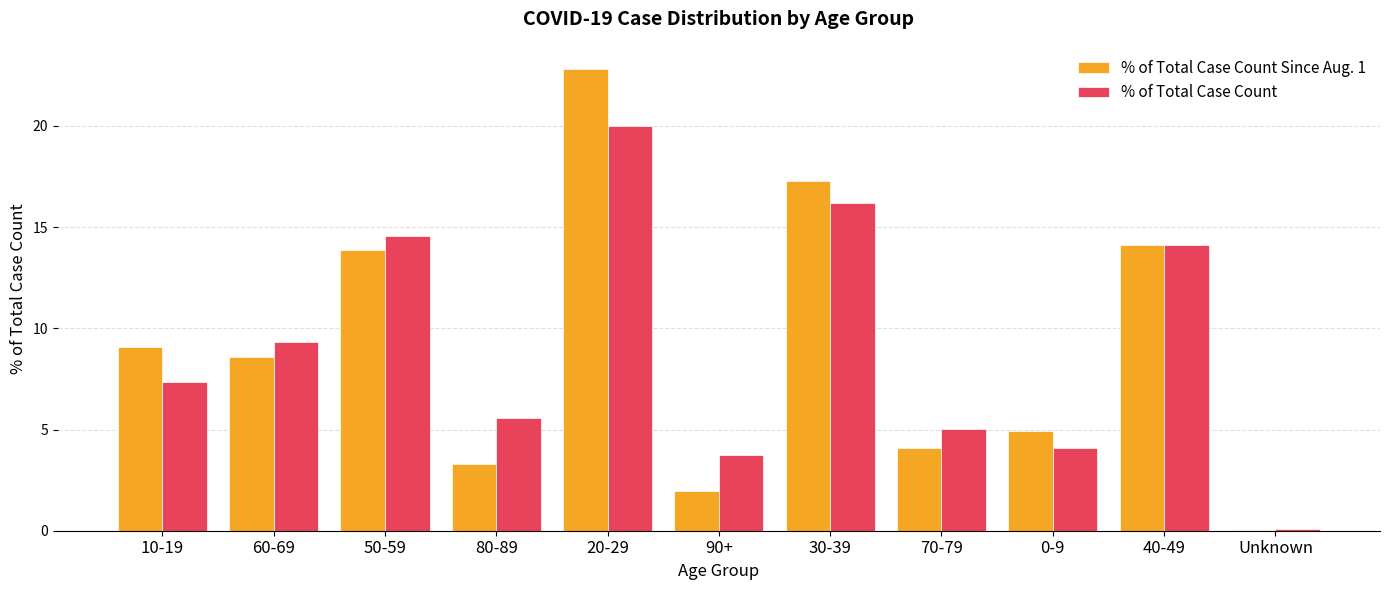

At which label does % of Total Case Count Since Aug. 1 first exceed 8?

10-19